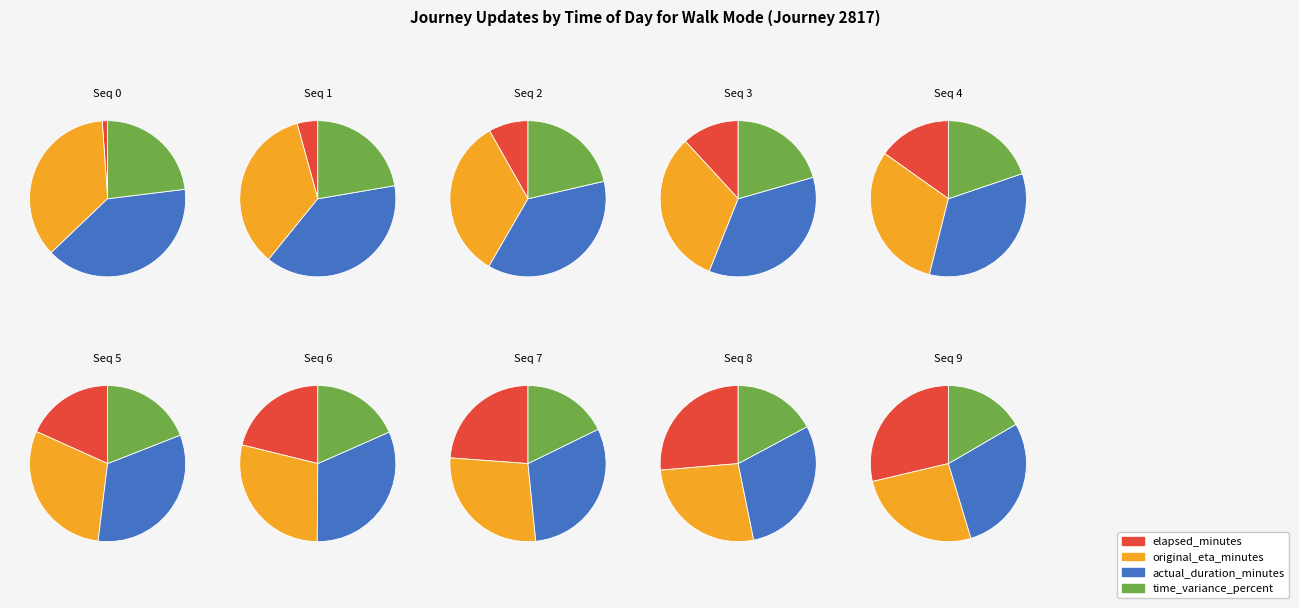

To the nearest percent, what percentage of the pie is 1?

2%